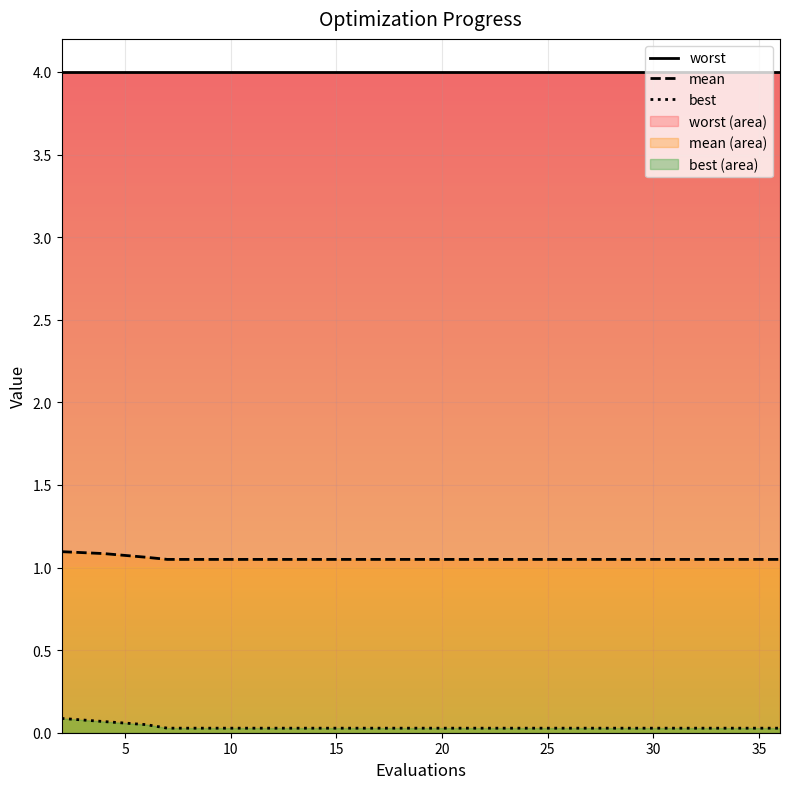

The value of mean at 30 is 0.5. True or false?

False